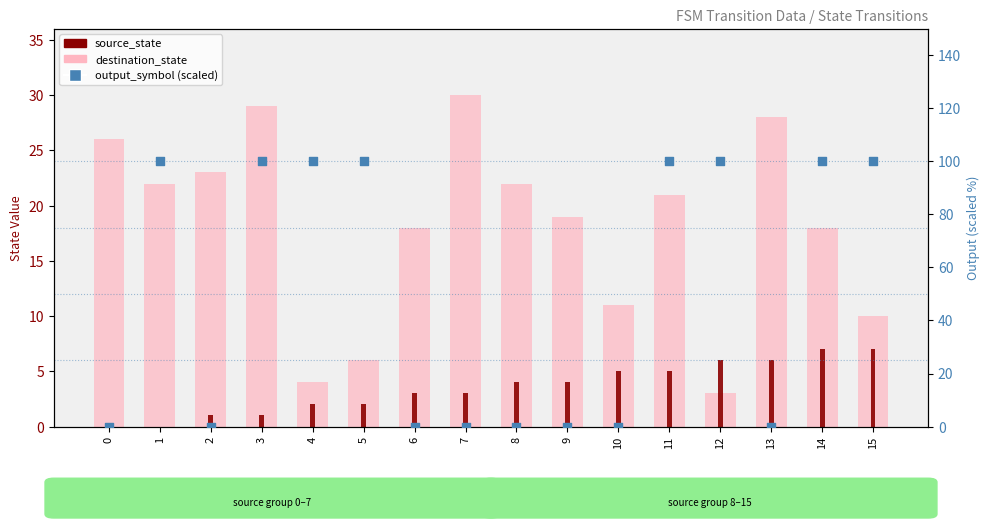

Which series has the largest Y range (max minus min)?

output_symbol (scaled)